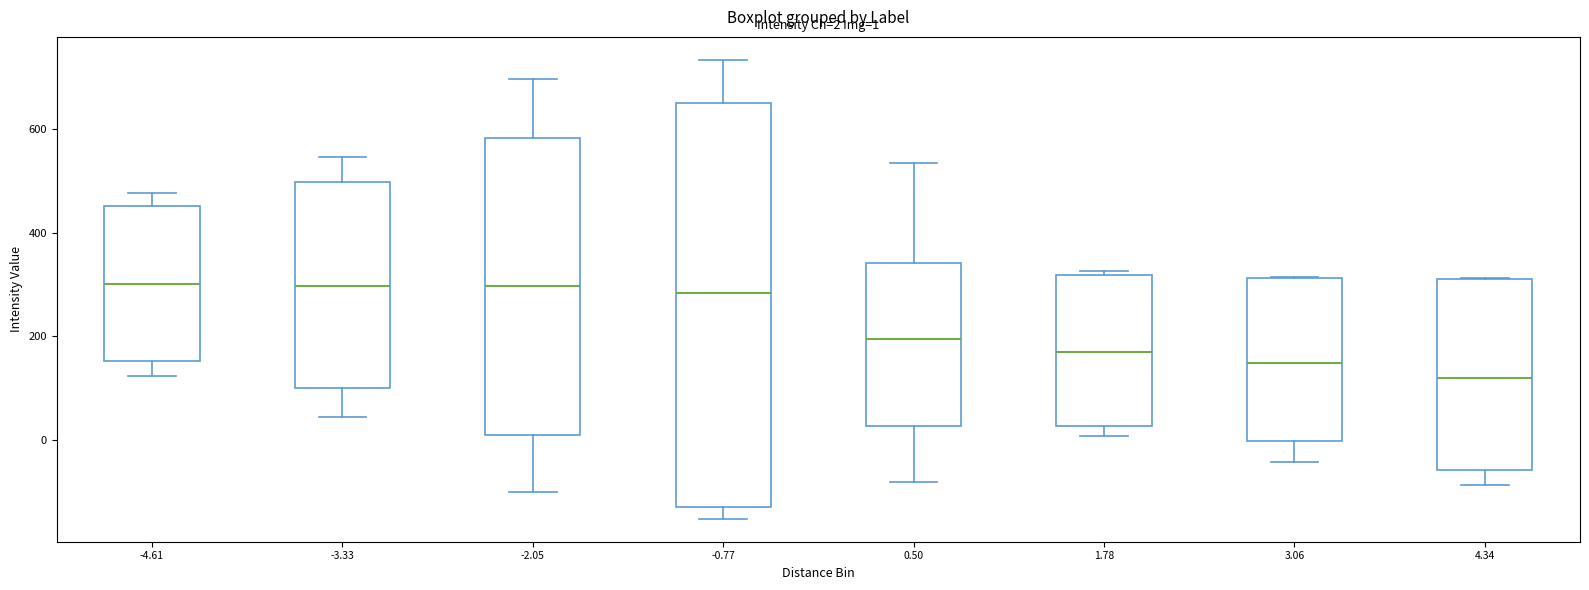

Which box is the tallest, from its lower edge to its upper edge?

-0.77